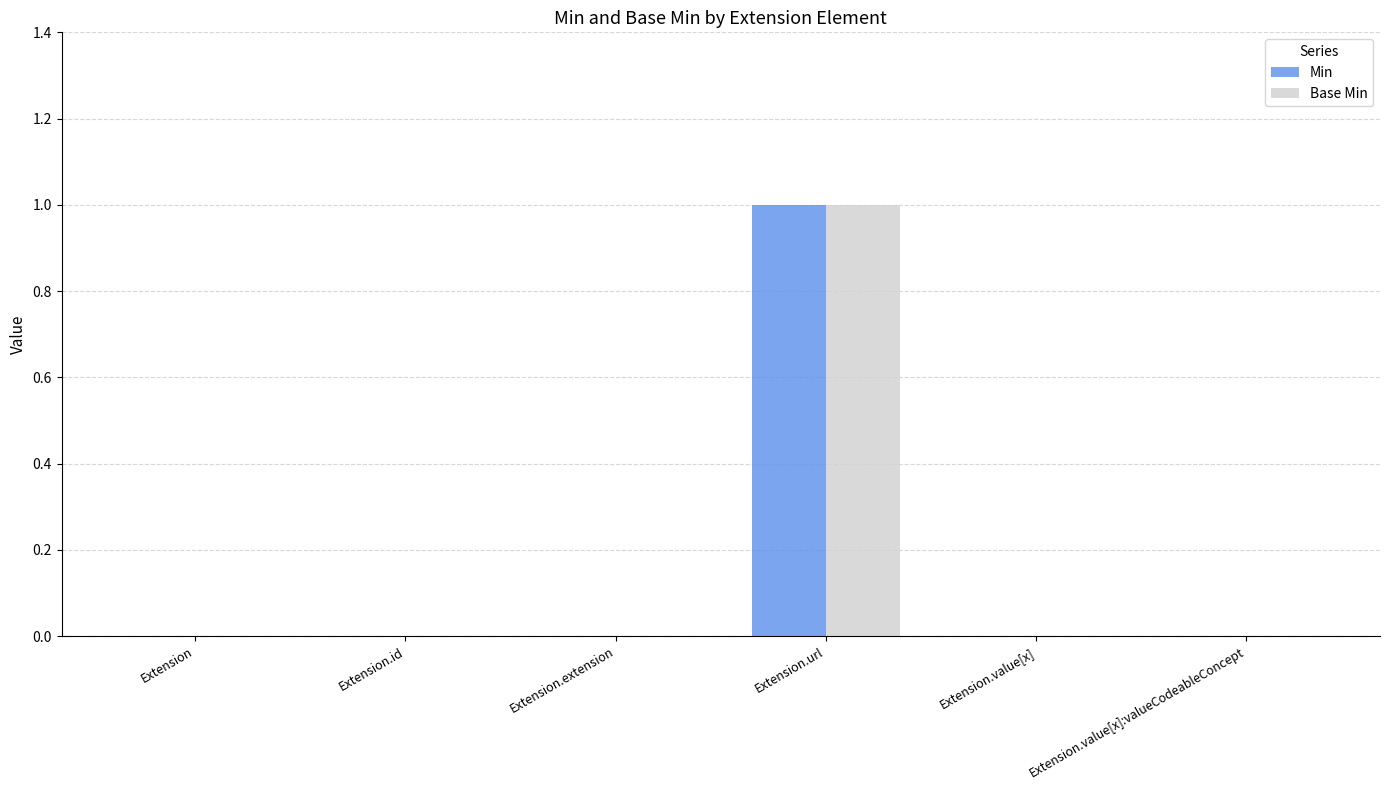

The value of Base Min at Extension.id is -1. True or false?

False